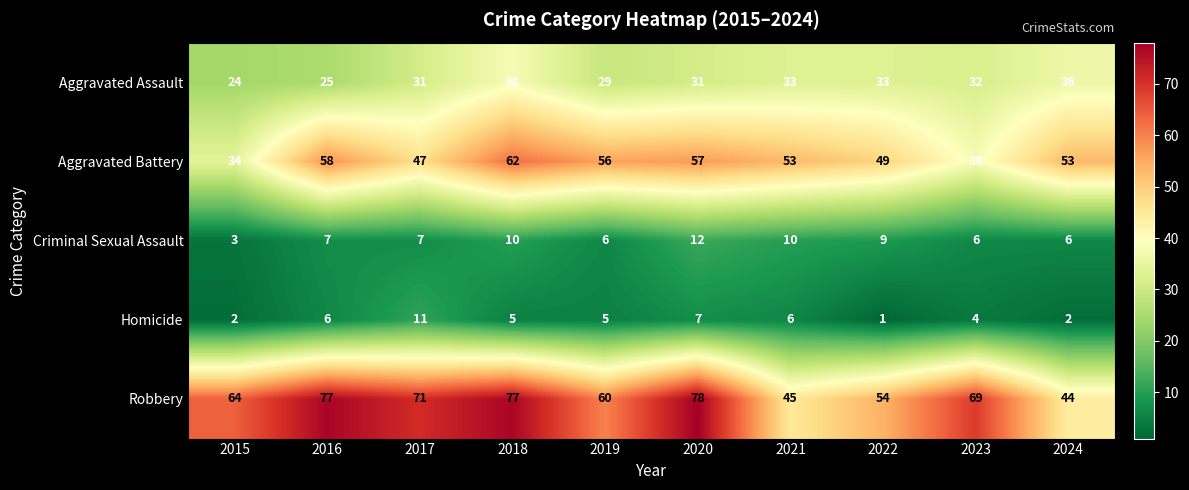

At which label does Aggravated Battery reach its minimum?

2015